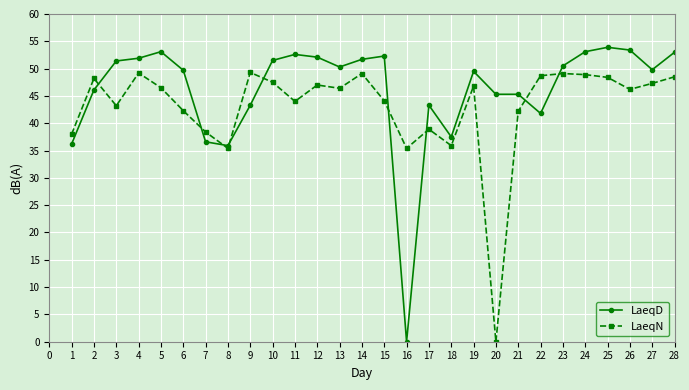

At how many categories does at least one series exceed 12?

28